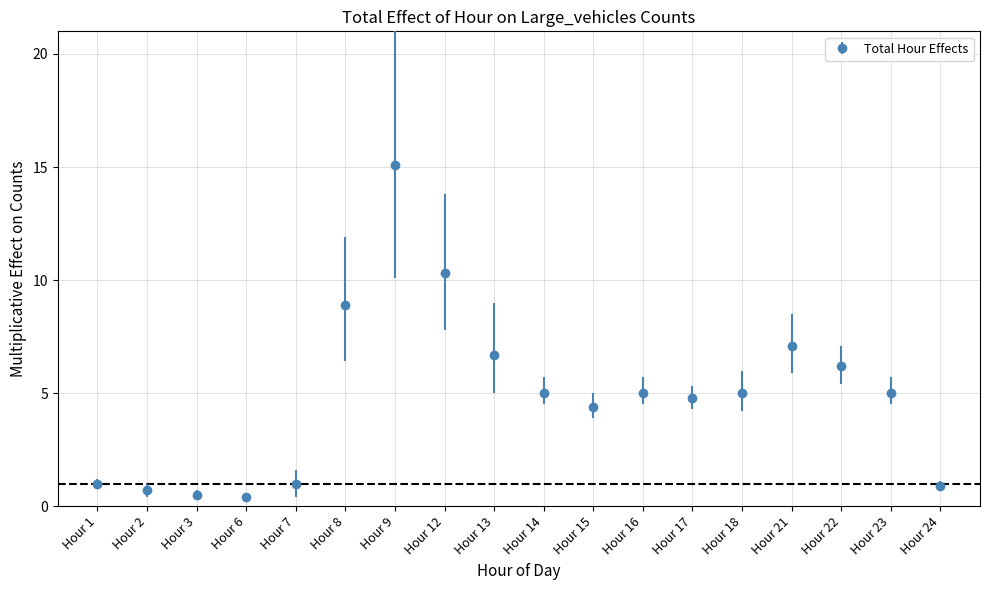

What is the value of the 18th point from the left?

0.9